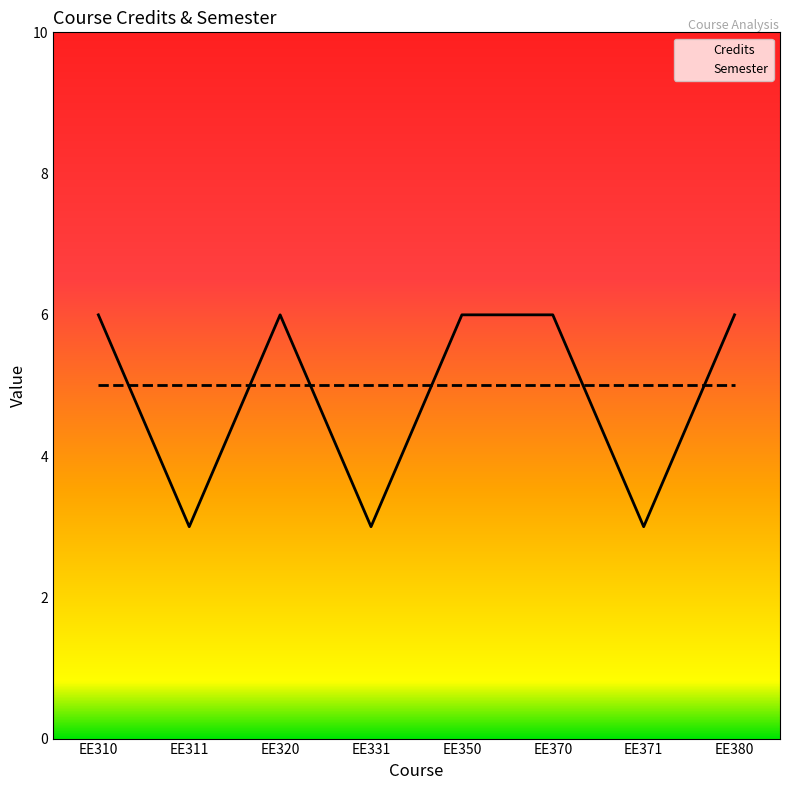

What is the change in value from EE331 to EE380?

+3